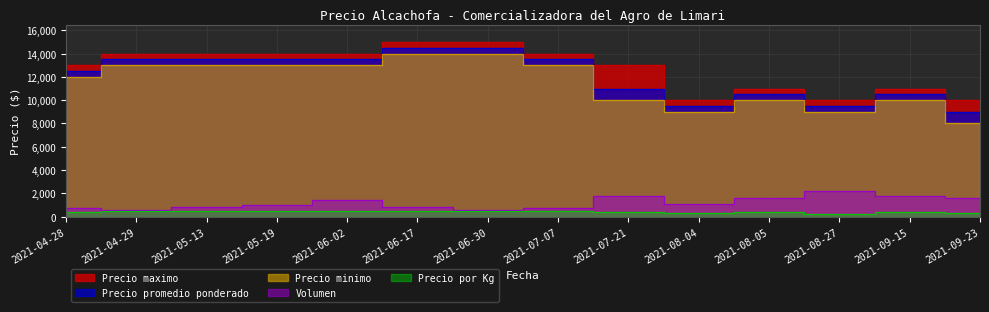

What is the sum of the Precio promedio ponderado values at 2021-05-19 and 2021-09-23?

22500